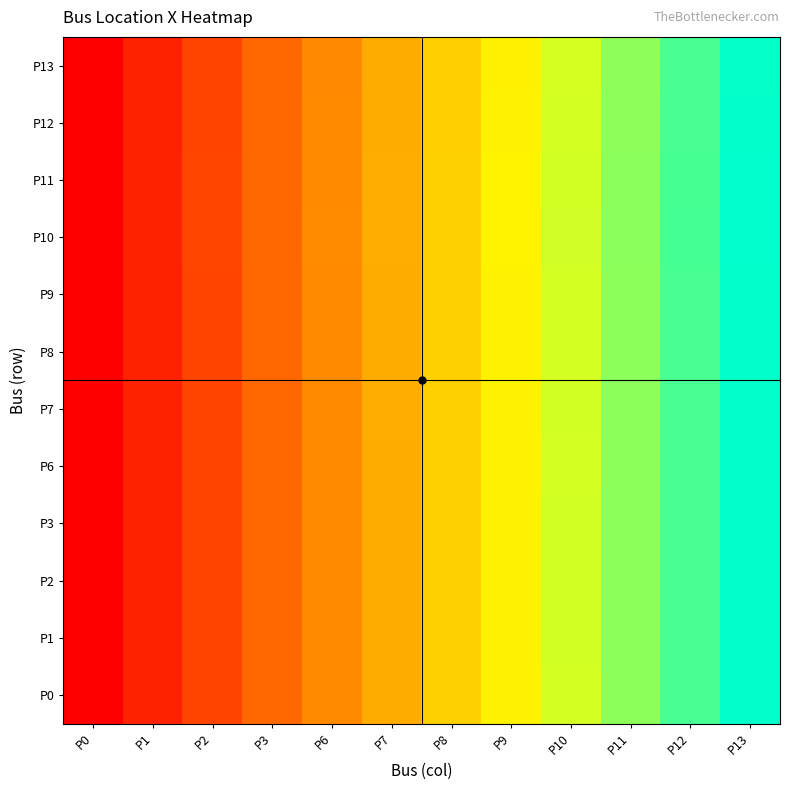

Reading right to left, list all the values displayed in this chart.

P0: P13=1.0	P12=0.9	P11=0.8	P10=0.7	P9=0.6	P8=0.5	P7=0.5	P6=0.4	P3=0.3	P2=0.2	P1=0.1	P0=0.0
P1: P13=1.0	P12=0.9	P11=0.8	P10=0.7	P9=0.6	P8=0.5	P7=0.5	P6=0.4	P3=0.3	P2=0.2	P1=0.1	P0=0.0
P2: P13=1.0	P12=0.9	P11=0.8	P10=0.7	P9=0.6	P8=0.5	P7=0.5	P6=0.4	P3=0.3	P2=0.2	P1=0.1	P0=0.0
P3: P13=1.0	P12=0.9	P11=0.8	P10=0.7	P9=0.6	P8=0.5	P7=0.5	P6=0.4	P3=0.3	P2=0.2	P1=0.1	P0=0.0
P6: P13=1.0	P12=0.9	P11=0.8	P10=0.7	P9=0.6	P8=0.5	P7=0.5	P6=0.4	P3=0.3	P2=0.2	P1=0.1	P0=0.0
P7: P13=1.0	P12=0.9	P11=0.8	P10=0.7	P9=0.6	P8=0.5	P7=0.5	P6=0.4	P3=0.3	P2=0.2	P1=0.1	P0=0.0
P8: P13=1.0	P12=0.9	P11=0.8	P10=0.7	P9=0.6	P8=0.5	P7=0.5	P6=0.4	P3=0.3	P2=0.2	P1=0.1	P0=0.0
P9: P13=1.0	P12=0.9	P11=0.8	P10=0.7	P9=0.6	P8=0.5	P7=0.5	P6=0.4	P3=0.3	P2=0.2	P1=0.1	P0=0.0
P10: P13=1.0	P12=0.9	P11=0.8	P10=0.7	P9=0.6	P8=0.5	P7=0.5	P6=0.4	P3=0.3	P2=0.2	P1=0.1	P0=0.0
P11: P13=1.0	P12=0.9	P11=0.8	P10=0.7	P9=0.6	P8=0.5	P7=0.5	P6=0.4	P3=0.3	P2=0.2	P1=0.1	P0=0.0
P12: P13=1.0	P12=0.9	P11=0.8	P10=0.7	P9=0.6	P8=0.5	P7=0.5	P6=0.4	P3=0.3	P2=0.2	P1=0.1	P0=0.0
P13: P13=1.0	P12=0.9	P11=0.8	P10=0.7	P9=0.6	P8=0.5	P7=0.5	P6=0.4	P3=0.3	P2=0.2	P1=0.1	P0=0.0